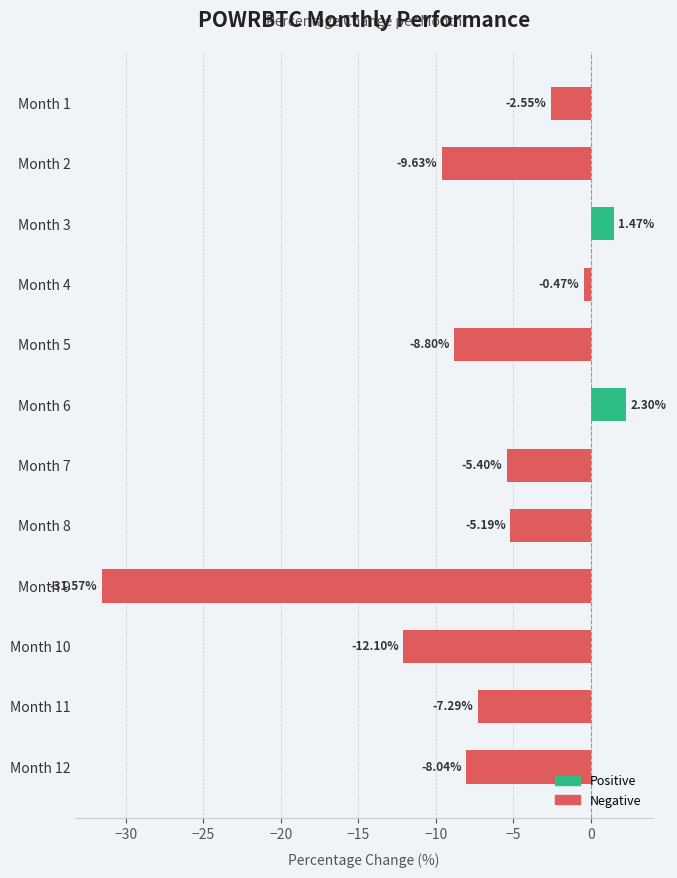

What is the change in value from Month 4 to Month 10?

-11.6